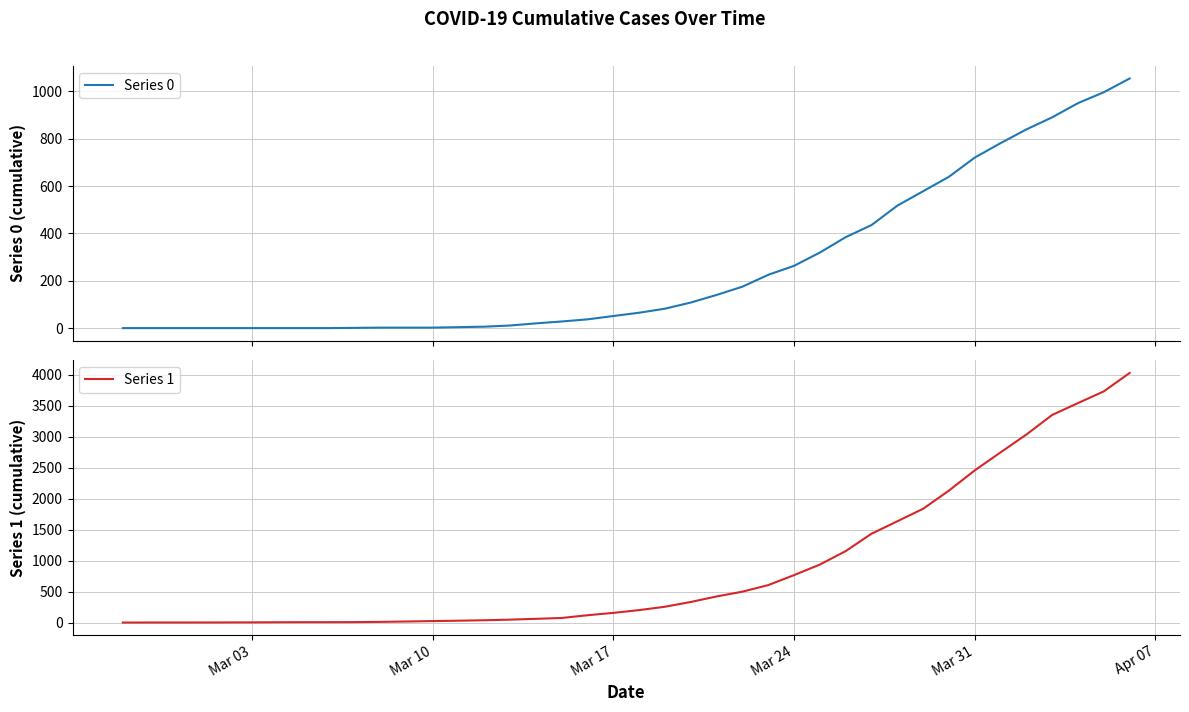

List the series in order of their peak value, lowest first.

Series 0, Series 1